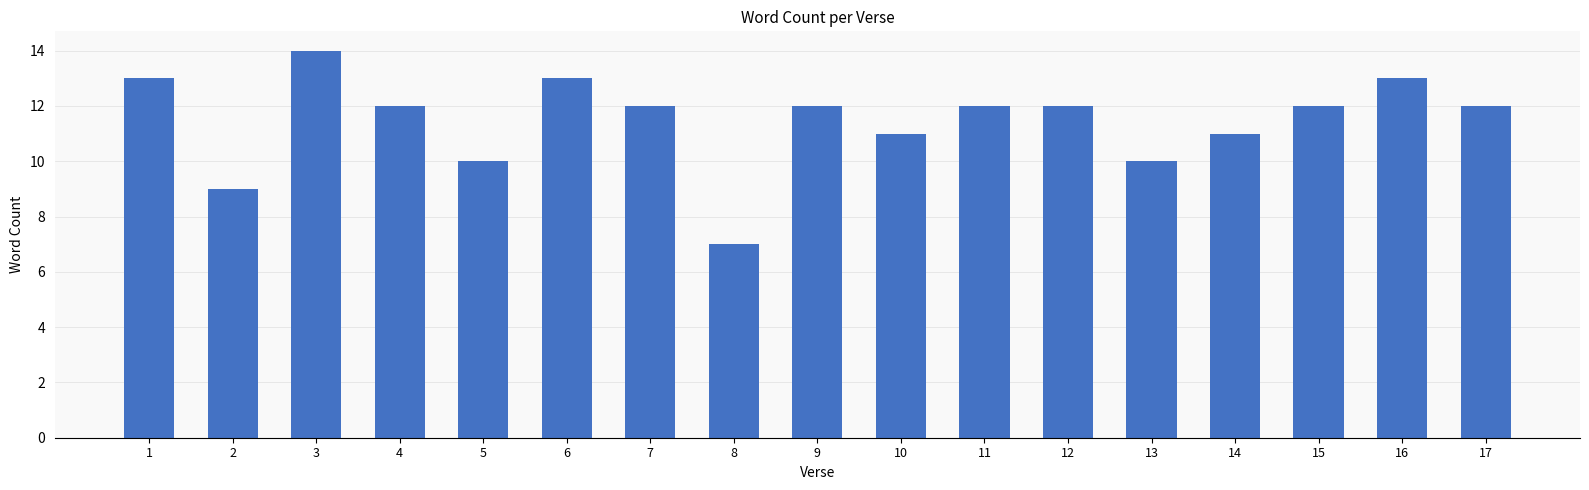

Read the value at 15.

12